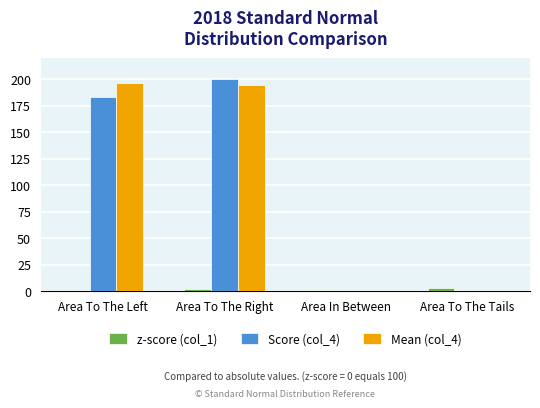

How many z-score (col_1) values are between 0 and 2?

2